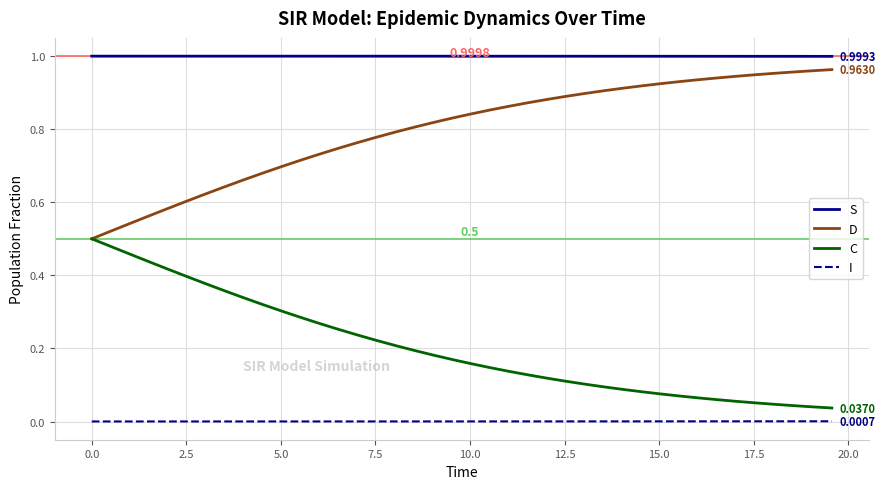

List the series in order of their overall mean, highest first.

S, D, C, I